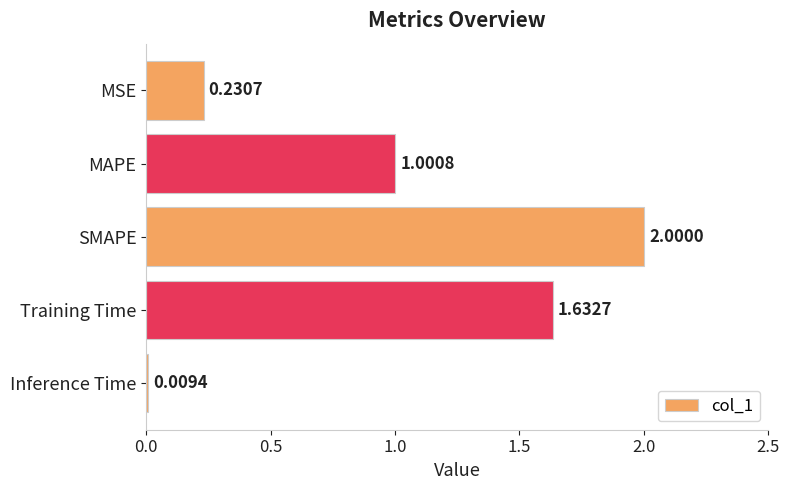

What is the difference between the maximum and second lowest values?

1.8